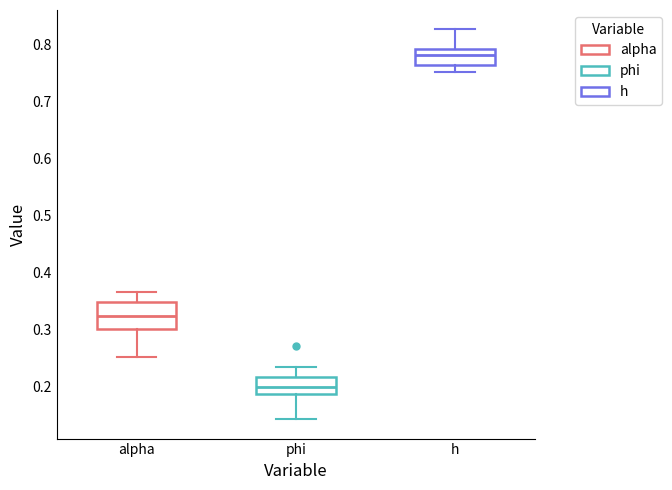

Reading left to right, transcribe this box plot: for each box, give where its median line is, the range the box spans, and where its two whiskers end, as read against the y-axis. The values are not printed on the chart, so give them approximately, as read against the axis.

alpha: median 0.33, box 0.30 to 0.35, whiskers 0.25 to 0.37
phi: median 0.20, box 0.19 to 0.22, whiskers 0.14 to 0.24
h: median 0.78, box 0.76 to 0.79, whiskers 0.75 to 0.83